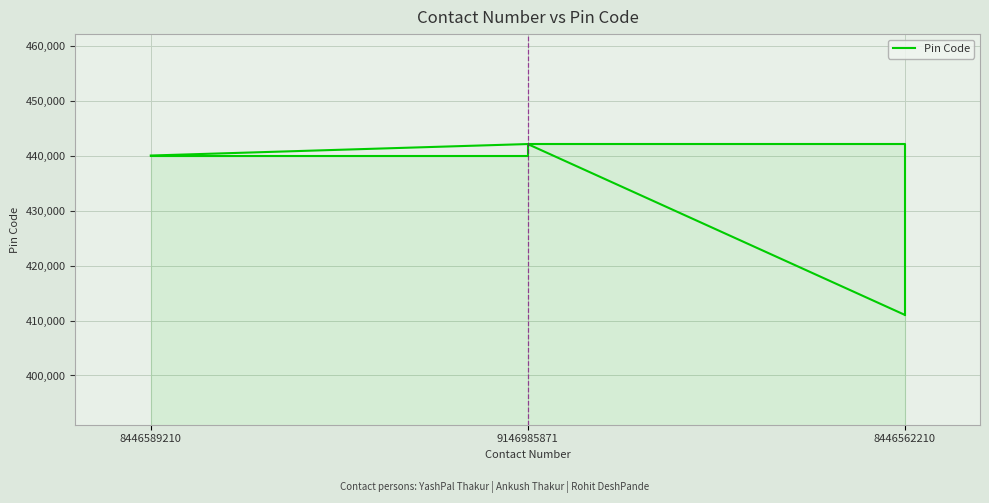

Reading left to right, transcribe all the data shown in this chart.

440011	442101	411041